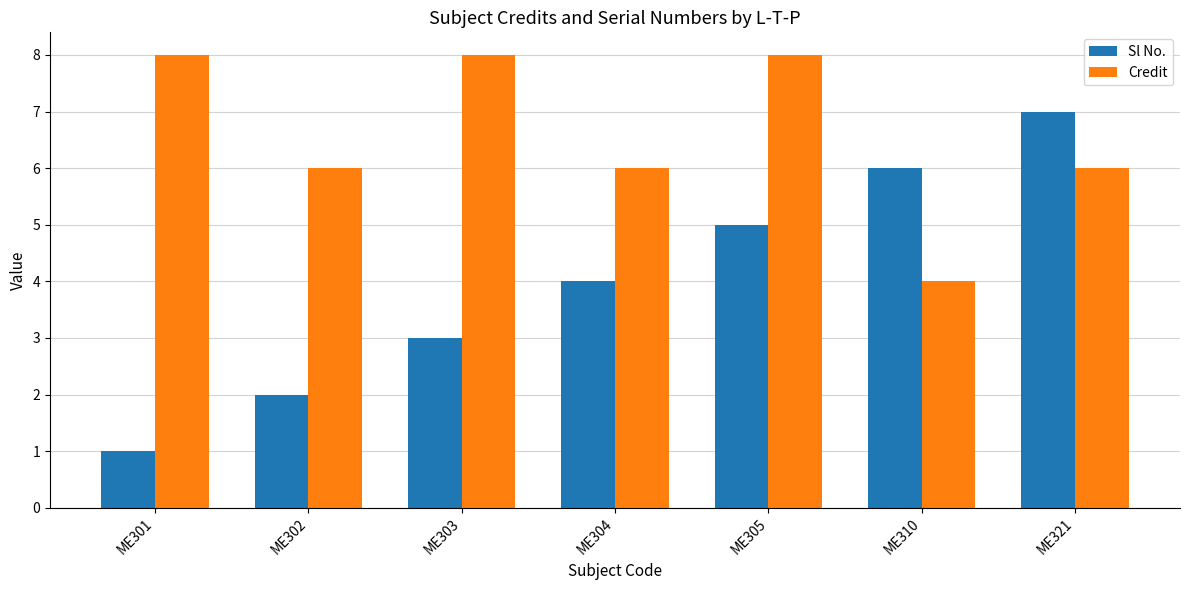

At which label does Credit reach its minimum?

ME310